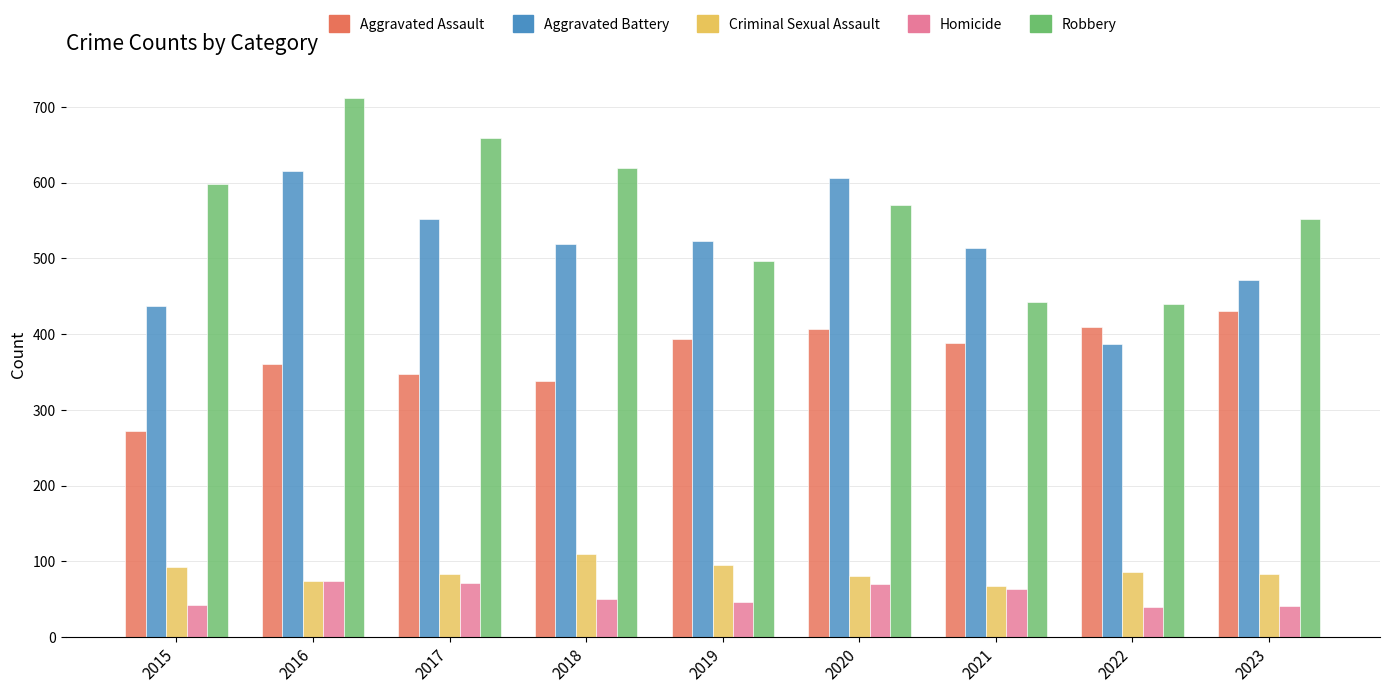

Is it true that Robbery equals 993 at 2018?

False